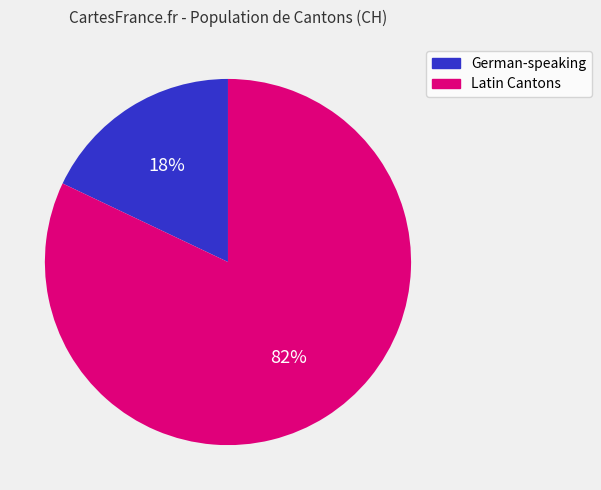

To the nearest percent, what is the difference between the largest and smallest slice percentages?

64%